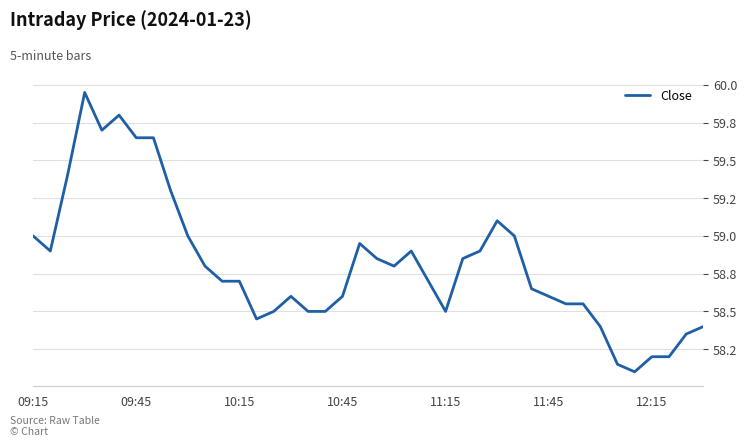

Does the chart display data point markers on the line(s)?

No